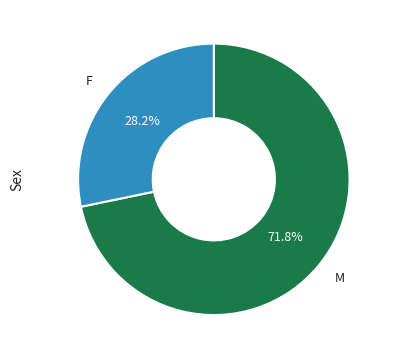

Does any single category account for the majority?

Yes